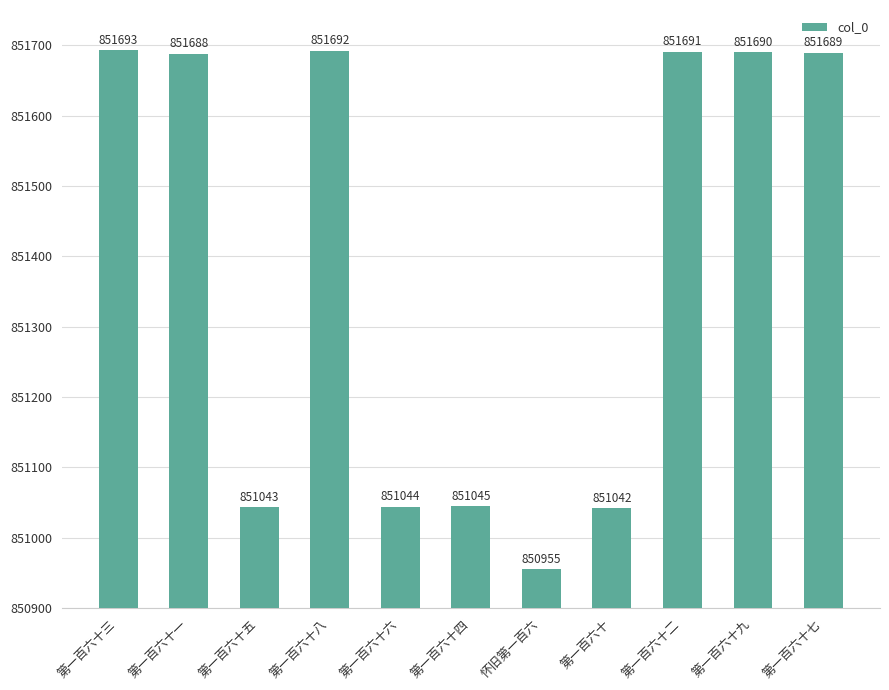

Reading right to left, list all the values displayed in this chart.

851689	851690	851691	851042	850955	851045	851044	851692	851043	851688	851693